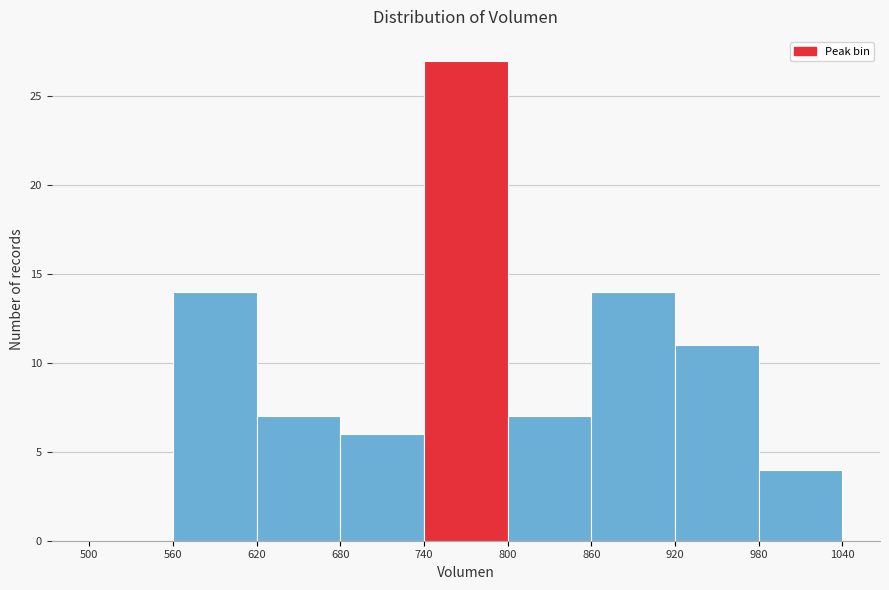

Which range on the x-axis has the tallest bar?

740 to 800